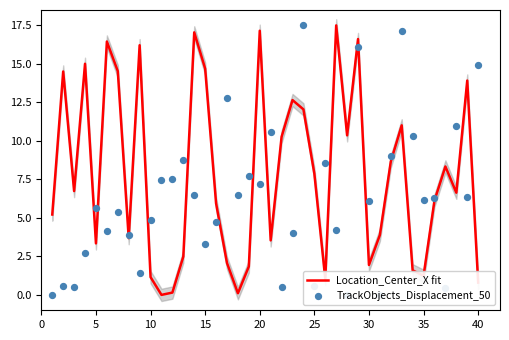

What are all the series names shown in the legend?

Location_Center_X fit, TrackObjects_Displacement_50